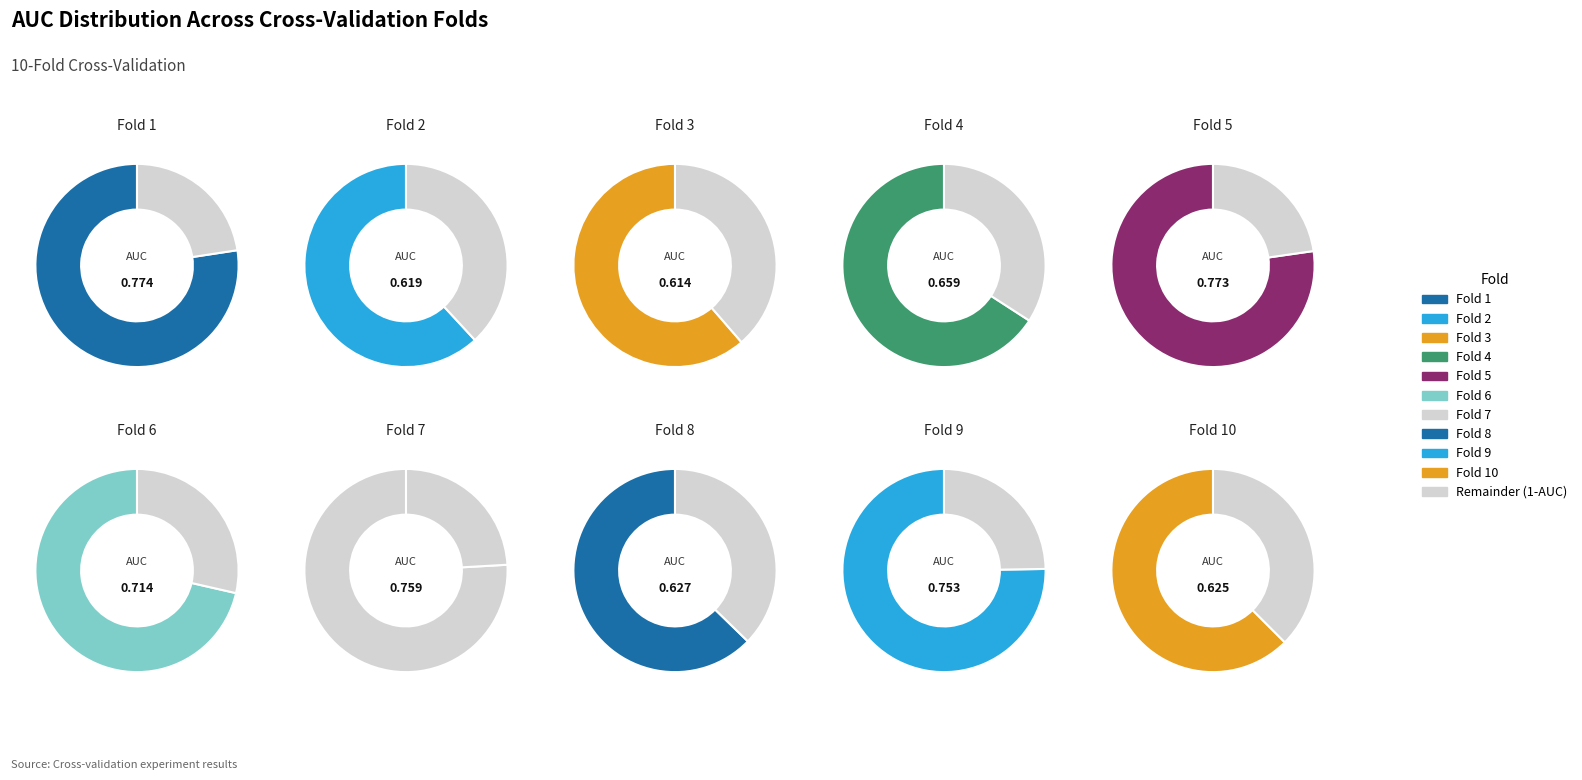

Is it true that Fold 8 is 1% of the pie?

False